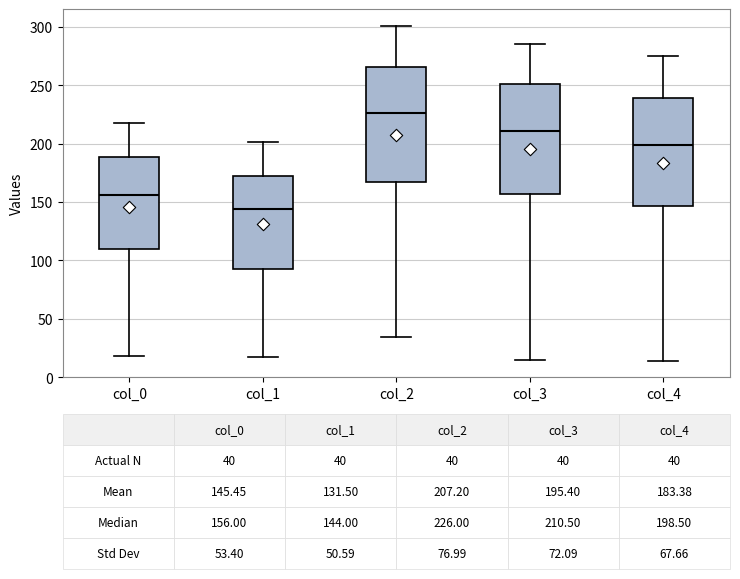

Which box has the highest median line?

col_2